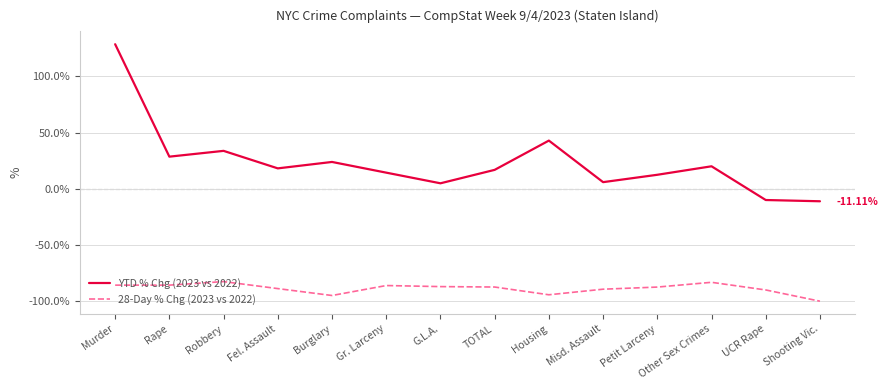

What value does the 28-Day % Chg (2023 vs 2022) series have at Rape?

-85.7